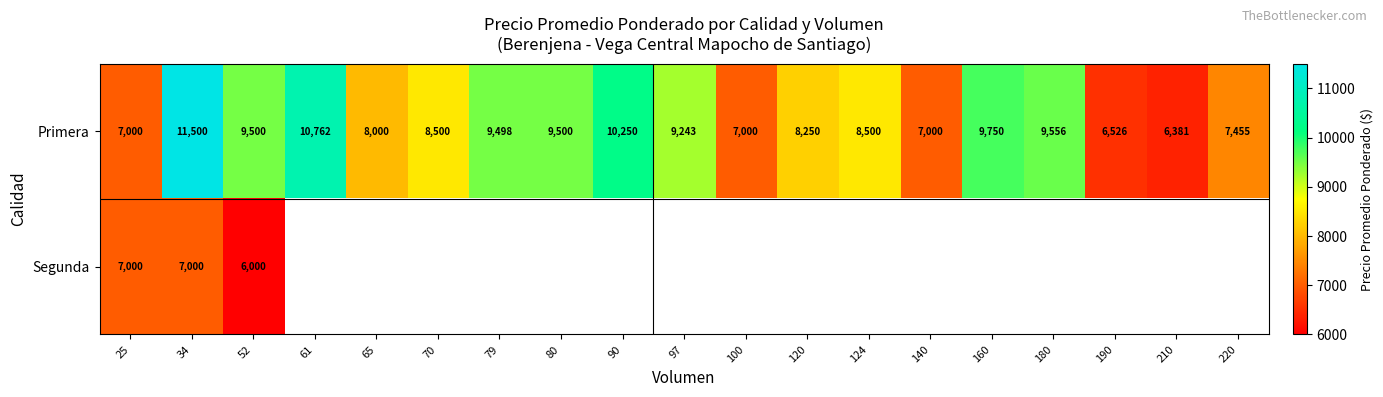

Which category has the highest value across all series?

34